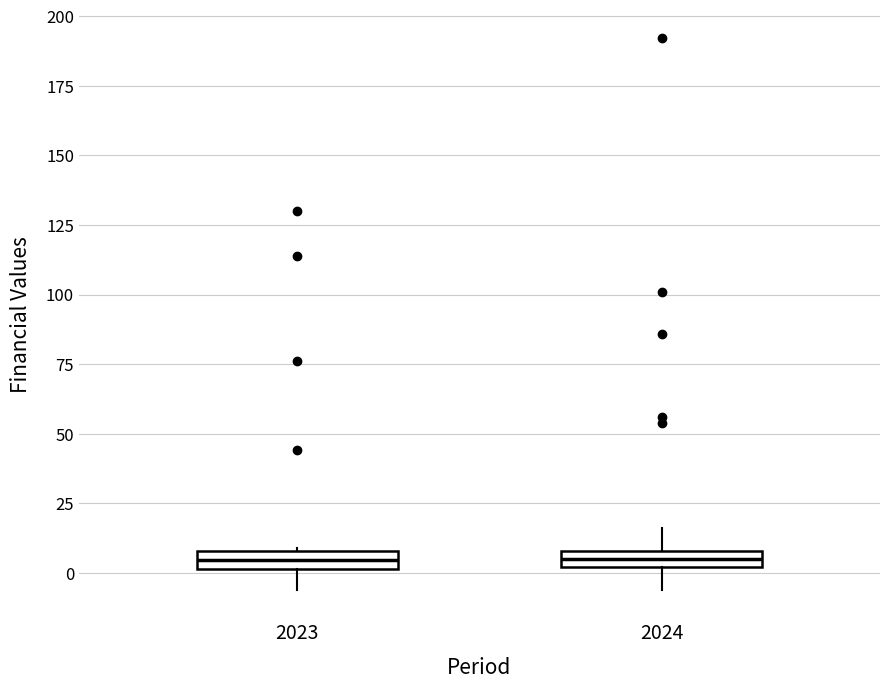

Where does the median line of the box at x = 2024 sit on the y-axis? The values are not printed on the chart, so give them approximately, as read against the axis.

5